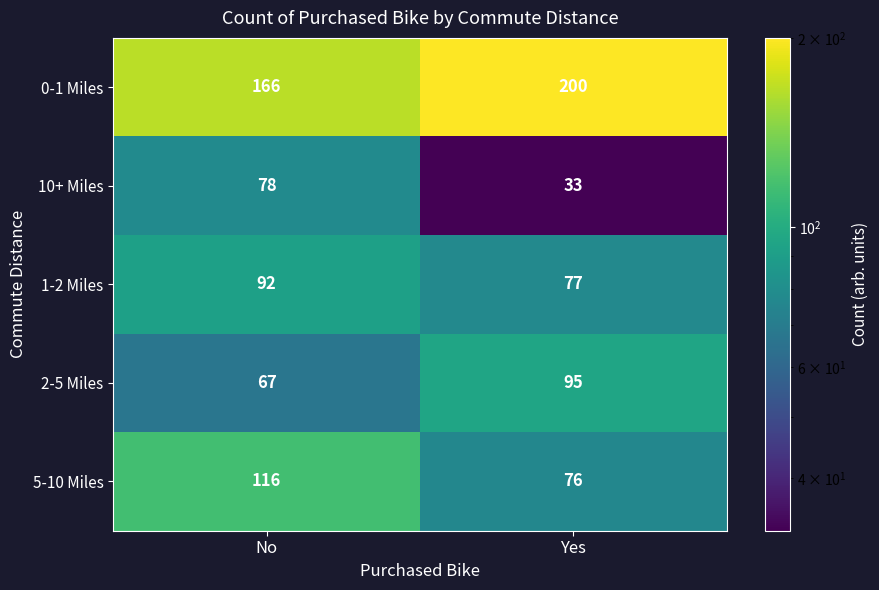

Reading left to right, what are all the values shown in this chart?

0-1 Miles: 166	200
10+ Miles: 78	33
1-2 Miles: 92	77
2-5 Miles: 67	95
5-10 Miles: 116	76